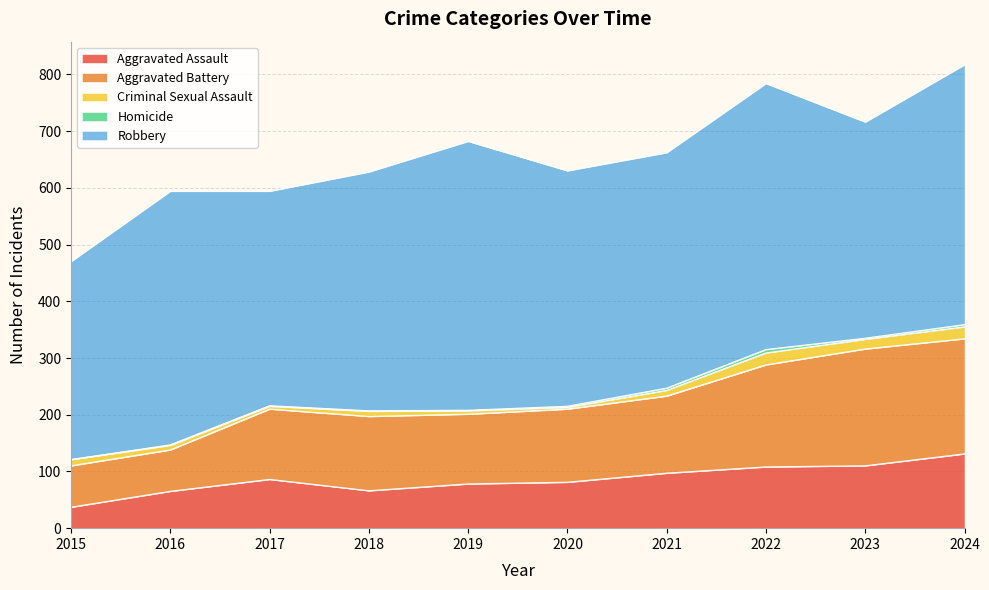

How many categories are shown in the chart?

10